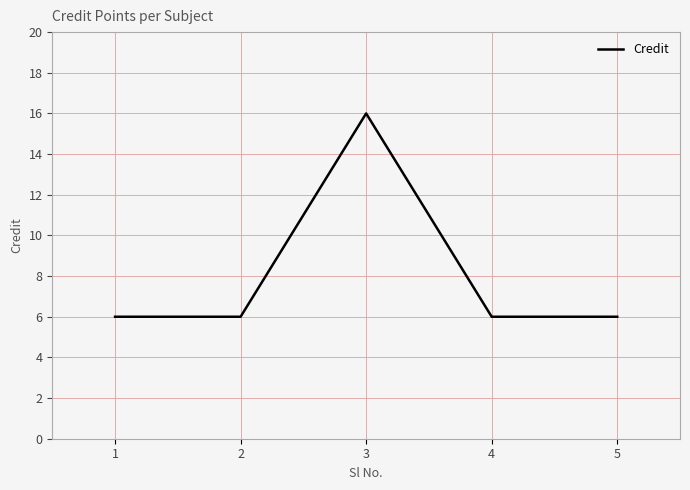

Is this an area chart (filled region under the line)?

No